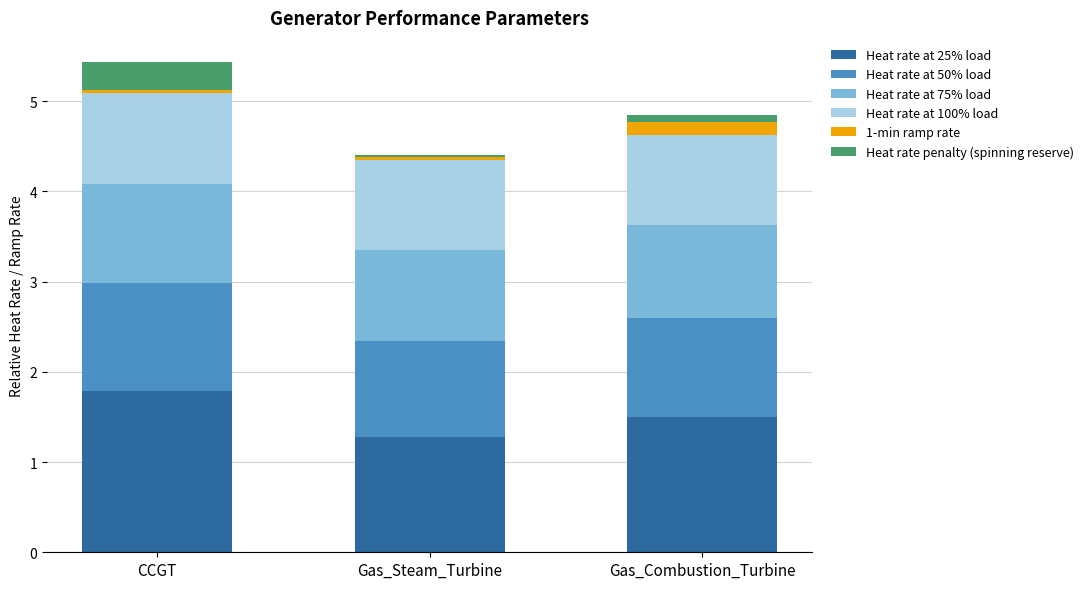

True or false: Heat rate at 25% load has a value of 1.1 at CCGT.

False